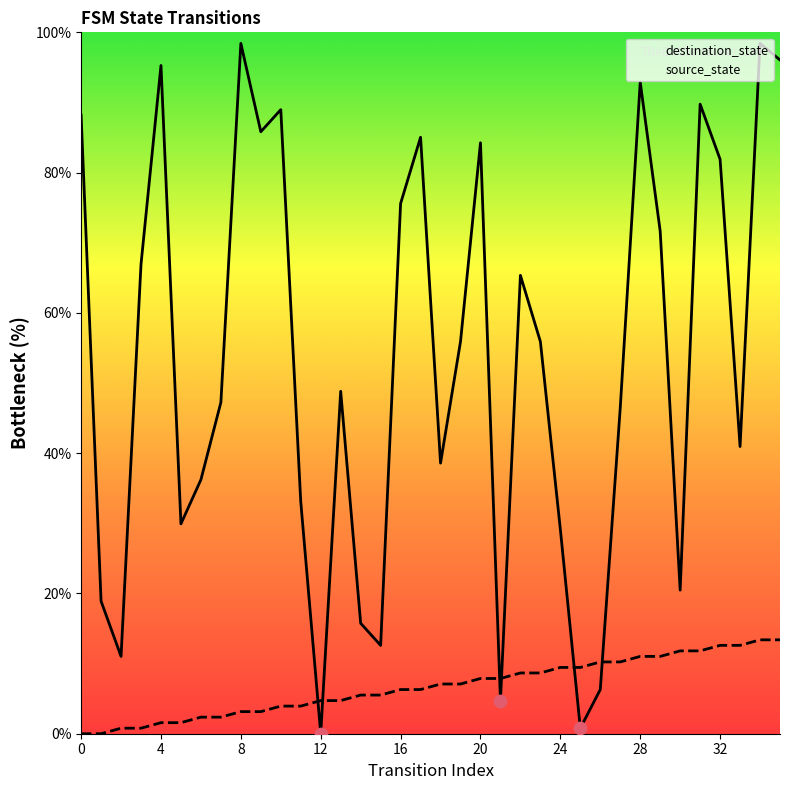

Which series reaches the maximum Y coordinate?

destination_state